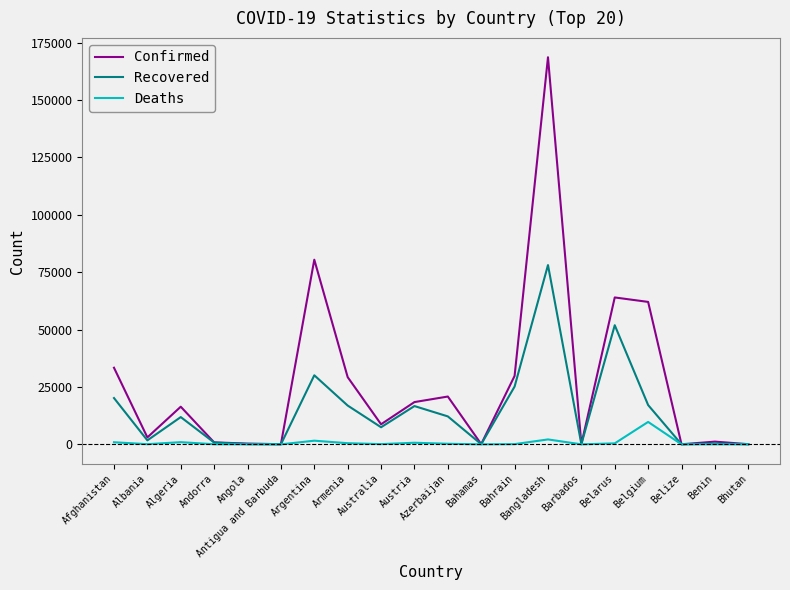

What are all the series names shown in the legend?

Confirmed, Recovered, Deaths